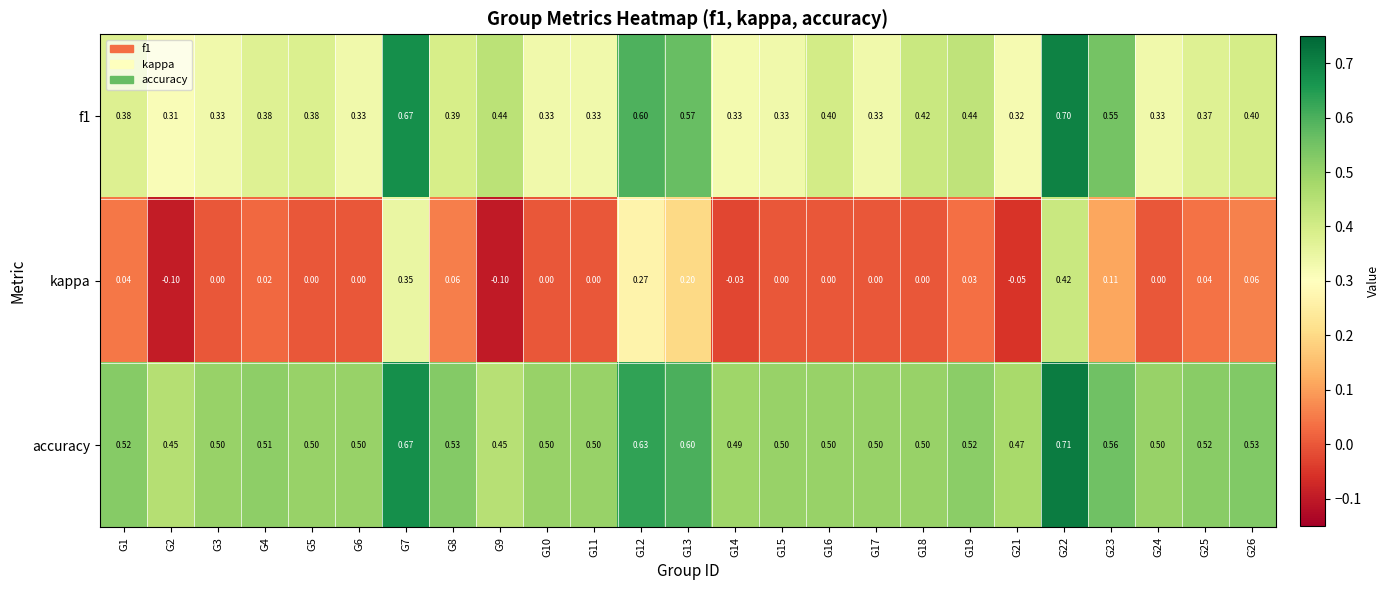

Which series has the largest total across all categories?

accuracy